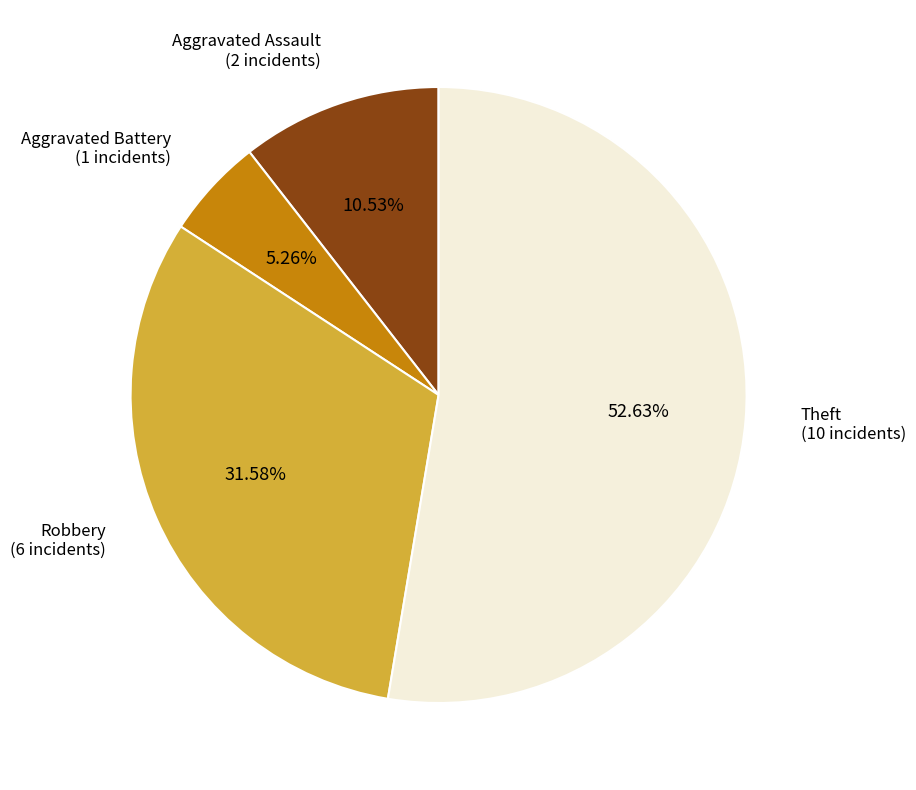

Is it true that Robbery is 44% of the pie?

False